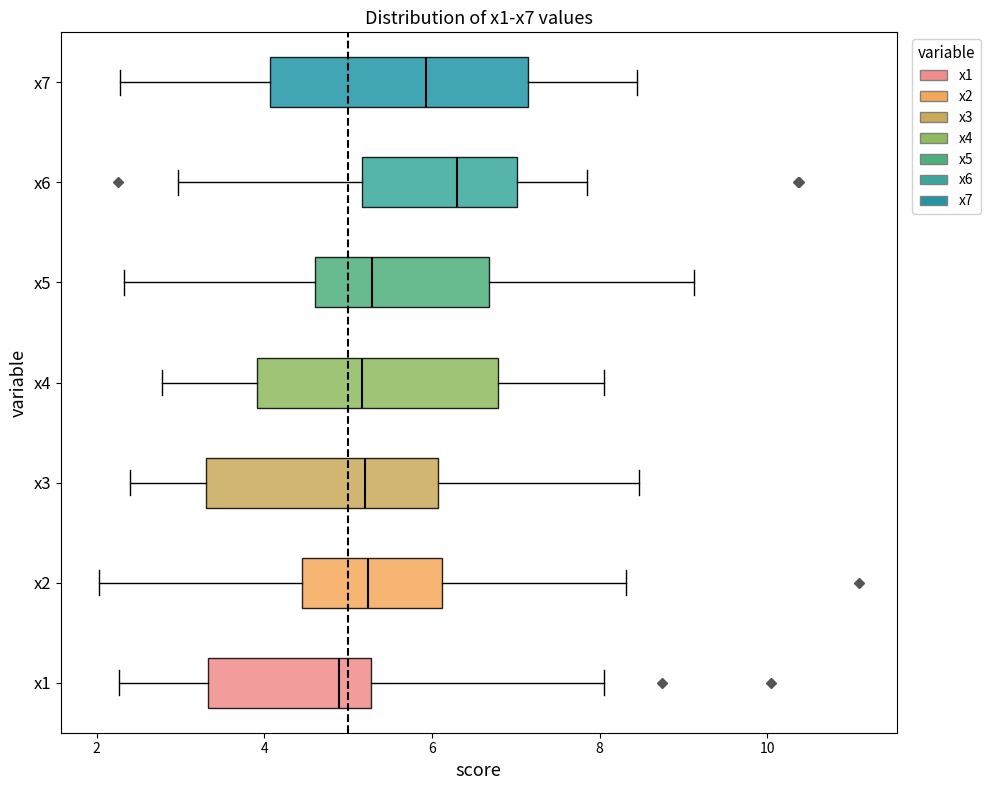

Reading bottom to top, transcribe this box plot: for each box, give where its median line is, the range the box spans, and where its two whiskers end, as read against the x-axis. The values are not printed on the chart, so give them approximately, as read against the axis.

x1: median 4.8, box 3.4 to 5.2, whiskers 2.2 to 8.0
x2: median 5.2, box 4.4 to 6.2, whiskers 2.0 to 8.4
x3: median 5.2, box 3.4 to 6.0, whiskers 2.4 to 8.4
x4: median 5.2, box 4.0 to 6.8, whiskers 2.8 to 8.0
x5: median 5.2, box 4.6 to 6.6, whiskers 2.4 to 9.2
x6: median 6.2, box 5.2 to 7.0, whiskers 3.0 to 7.8
x7: median 6.0, box 4.0 to 7.2, whiskers 2.2 to 8.4